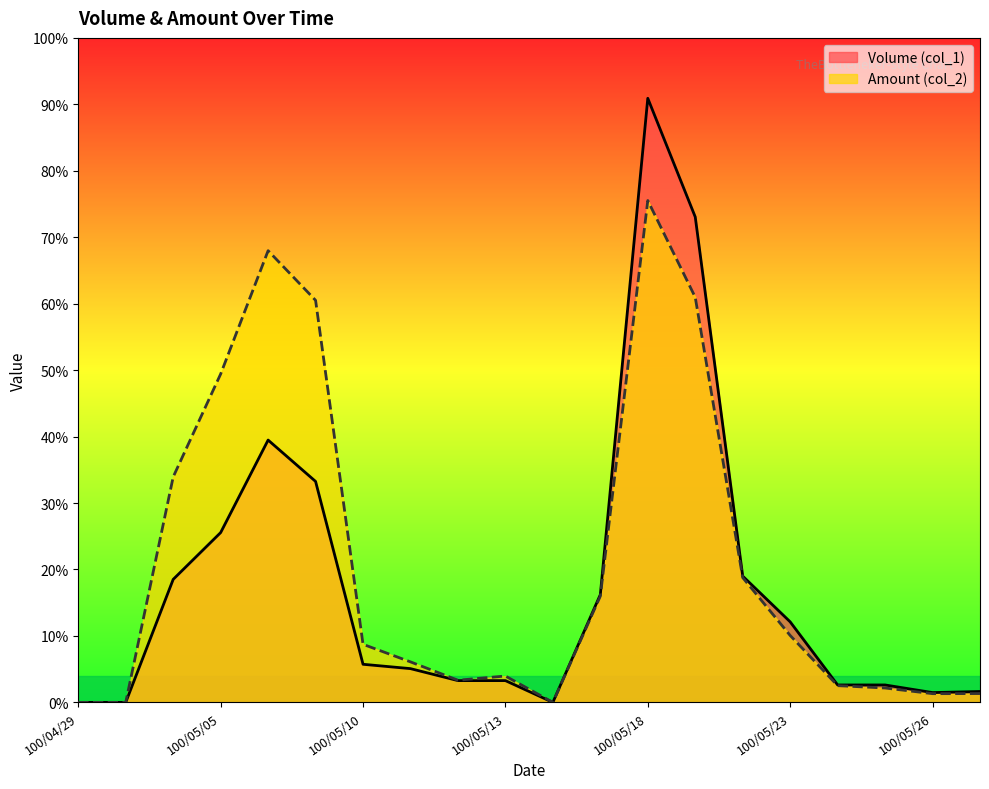

In Amount (col_2), how many points are lower than both neighbors (excluding endpoints)?

3